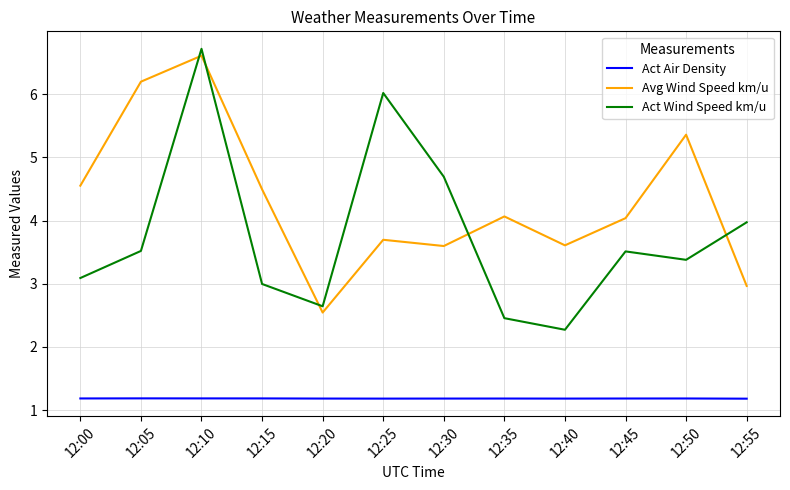

At how many categories does at least one series exceed 4?

9